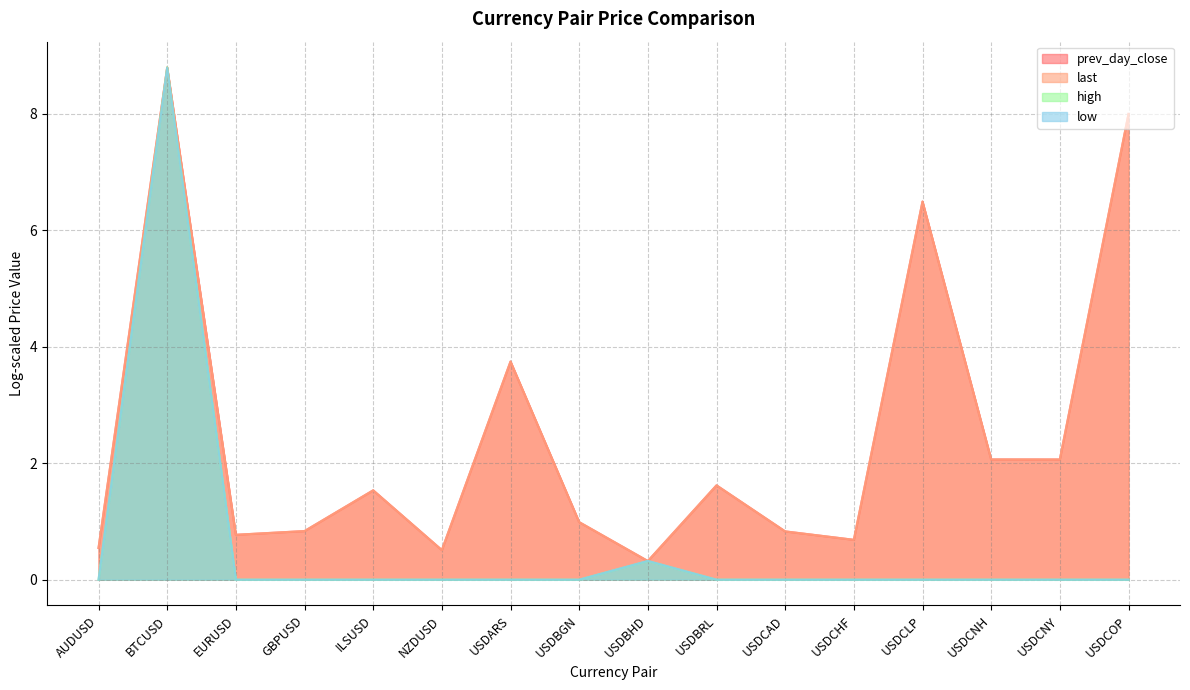

Rank the categories by high value from lowest to highest.

AUDUSD, EURUSD, GBPUSD, ILSUSD, NZDUSD, USDARS, USDBGN, USDBRL, USDCAD, USDCHF, USDCLP, USDCNH, USDCNY, USDCOP, USDBHD, BTCUSD